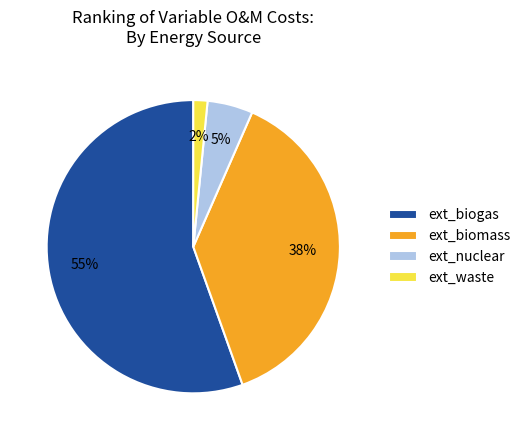

How many slices are in this pie chart?

4